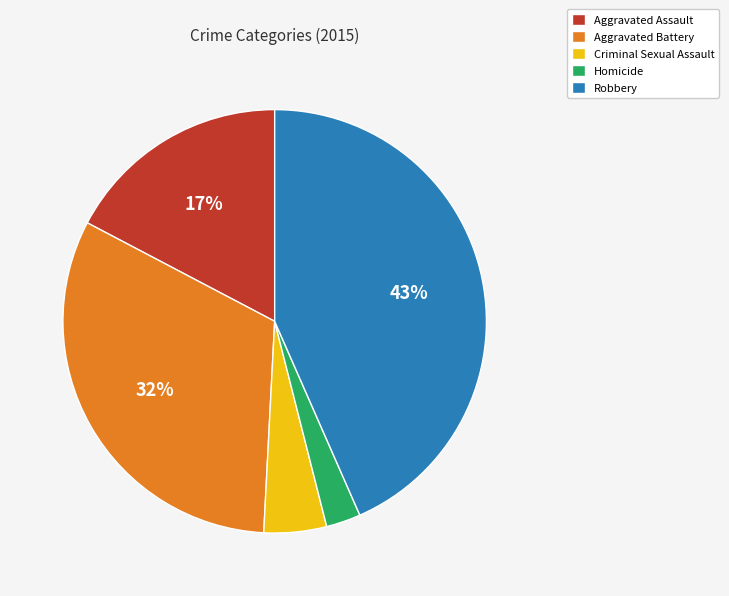

What percentage is the Criminal Sexual Assault slice, to the nearest percent?

5%